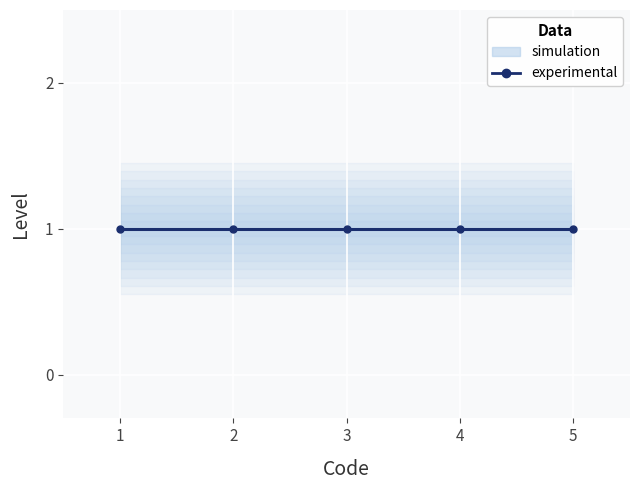

List the series in order of their peak value, highest first.

simulation, experimental